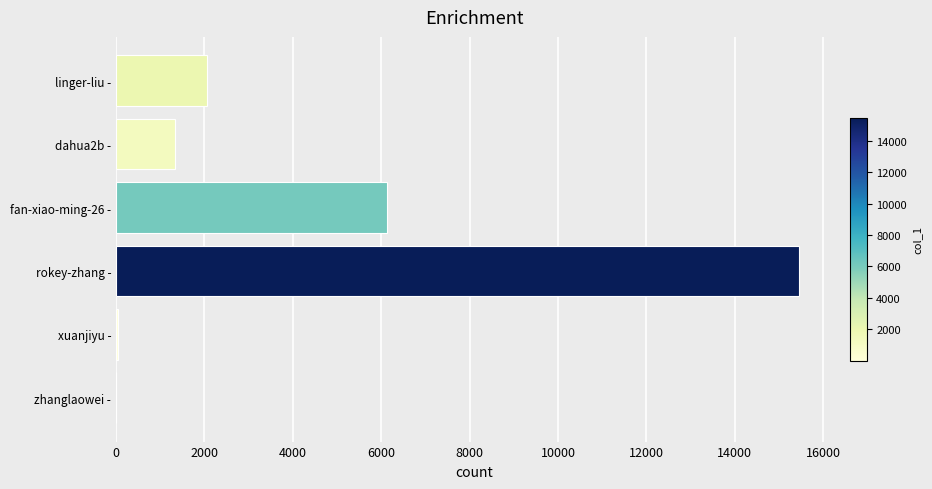

What is the sum of all values?

25000